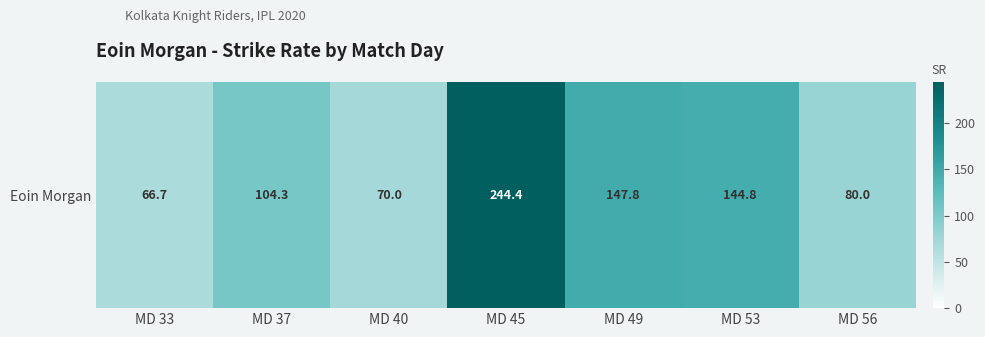

The chart shows a value of 144.8 at MD 53. True or false?

True